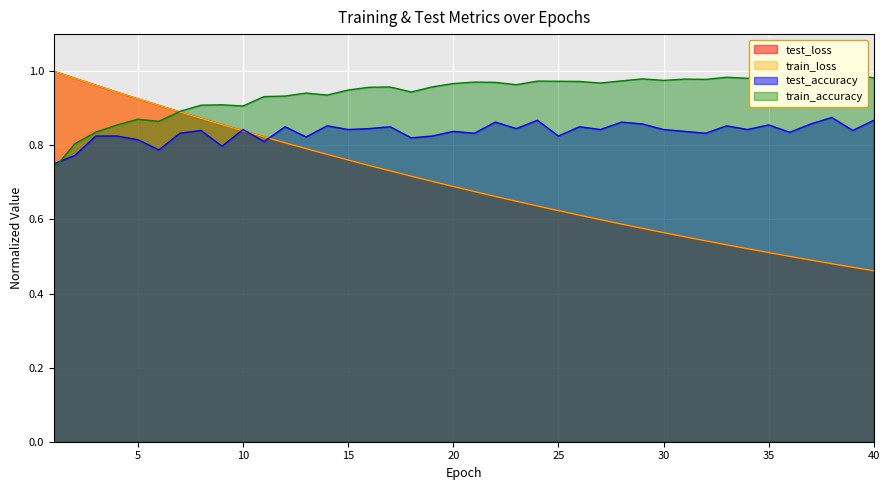

List the labels in order of test_accuracy value, smallest first.

1, 2, 6, 9, 11, 5, 18, 13, 3, 4, 19, 25, 7, 21, 32, 36, 20, 31, 8, 39, 10, 15, 27, 30, 34, 16, 23, 26, 12, 17, 33, 14, 35, 29, 37, 22, 28, 24, 40, 38